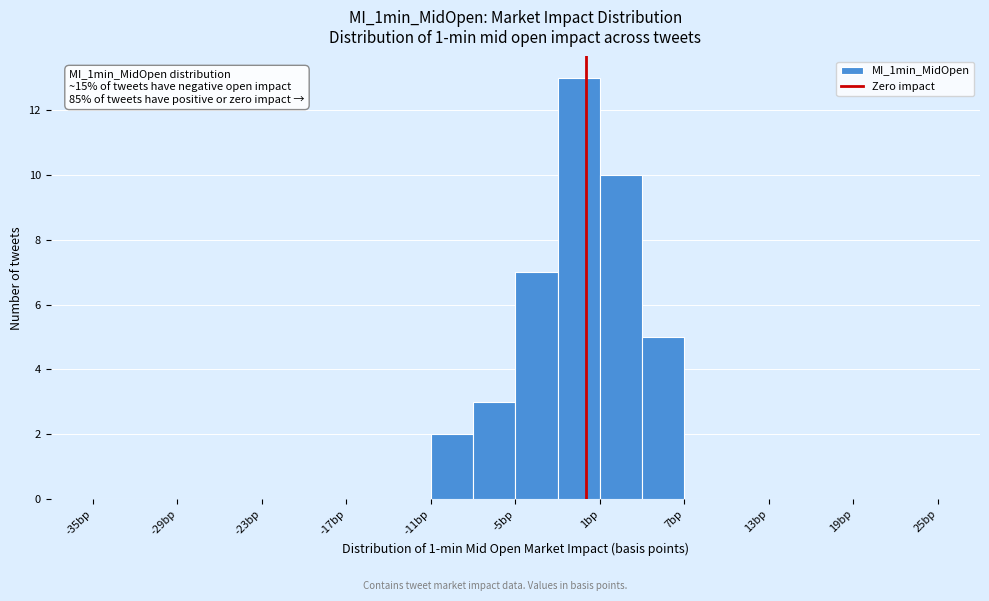

Around what value on the x-axis is the tallest bar? Give the approximate position of its centre, as read against the axis.

0